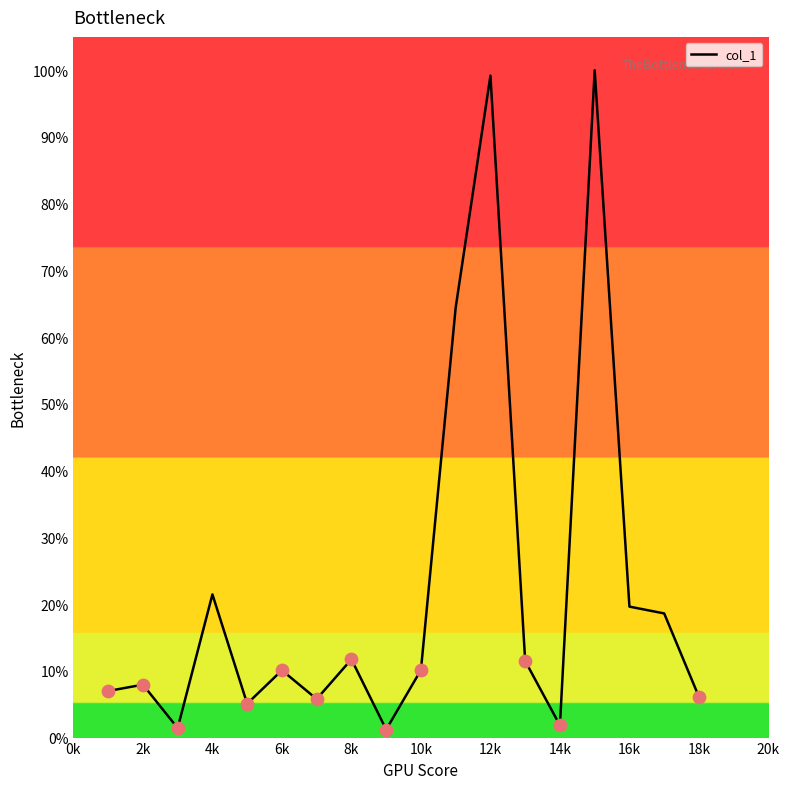

What is the difference between the maximum and minimum values?

98.8